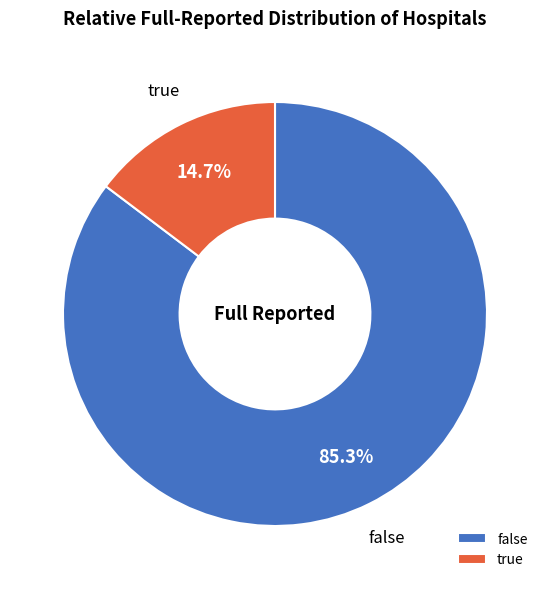

Which slice represents more than half of the pie?

false